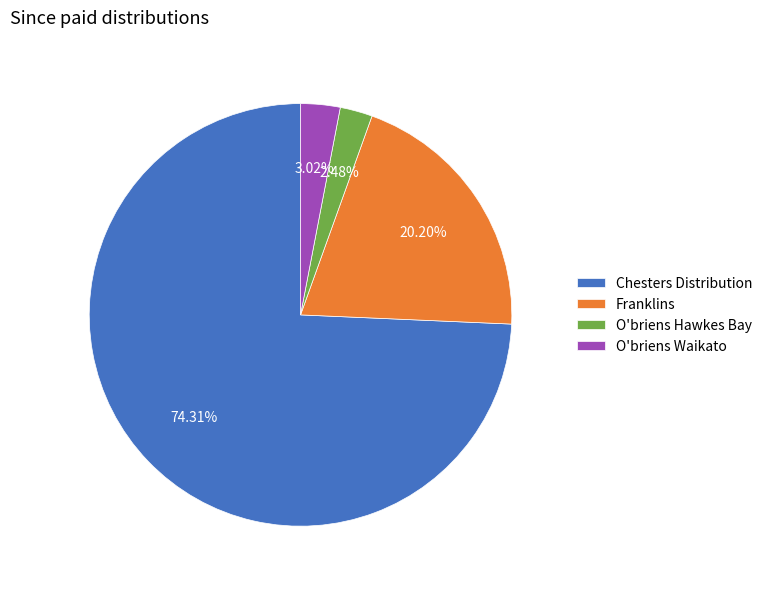

To the nearest percent, what is the average slice percentage?

25%